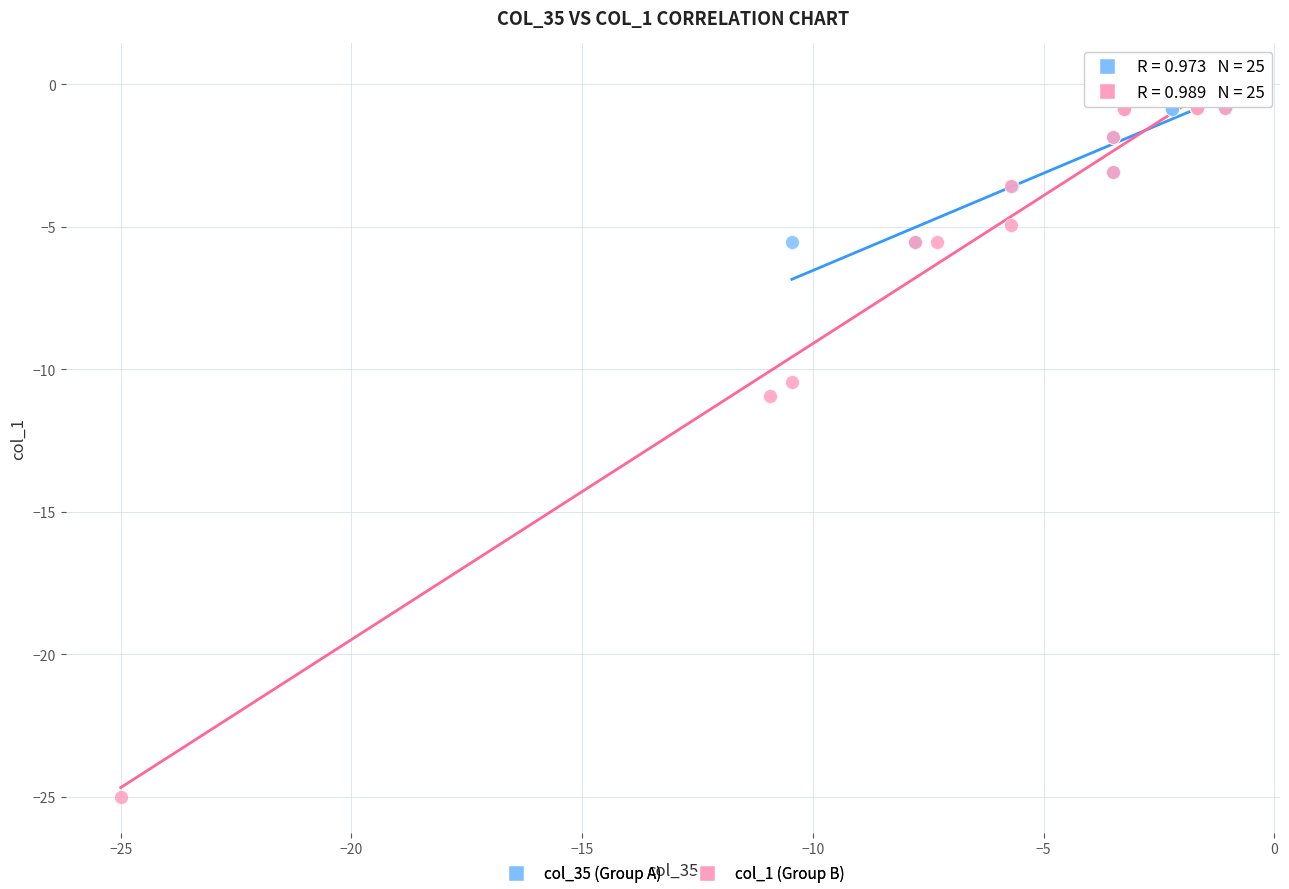

Which series has the widest spread of Y values?

col_1 (Group B)